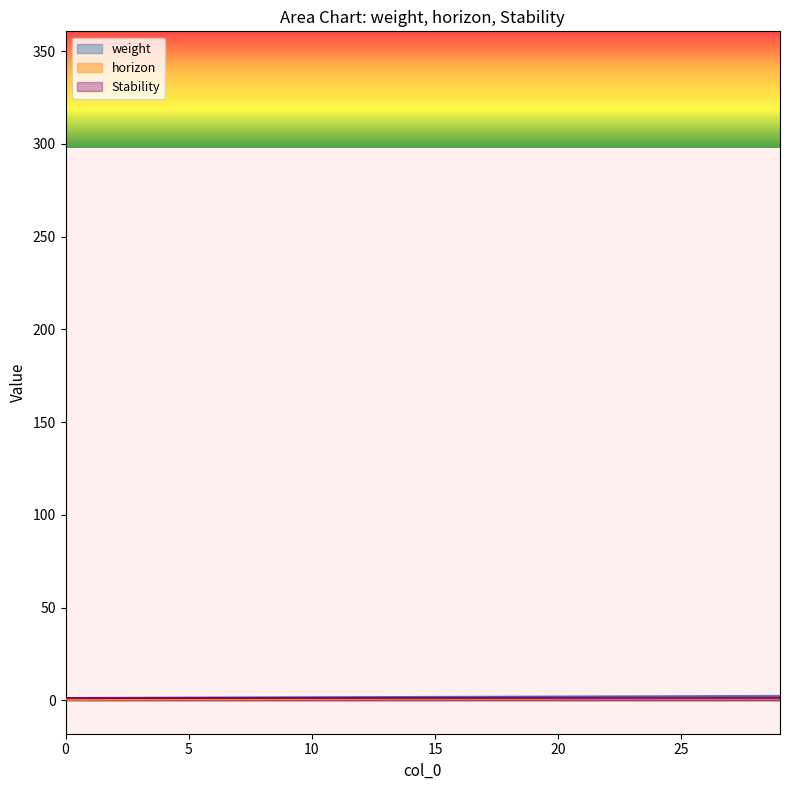

Reading right to left, what are all the values shown in this chart?

weight: 2.4	2.3	2.3	2.2	2.2	2.2	2.1	2.1	2.0	2.0	2.0	1.9	1.9	1.8	1.8	1.8	1.7	1.7	1.6	1.6	1.6	1.5	1.5	1.4	1.4	1.4	1.3	1.3	1.2	1.2
horizon: 1.4	1.4	1.4	1.4	1.3	1.3	1.3	1.2	1.2	1.2	1.1	1.1	1.0	1.0	1.0	0.9	0.9	0.8	0.8	0.8	0.7	0.7	0.6	0.6	0.6	0.5	0.5	0.5	0.5	0.4
Stability: 1.4	1.4	1.4	1.4	1.4	1.4	1.4	1.4	1.4	1.4	1.3	1.3	1.3	1.3	1.3	1.3	1.3	1.3	1.3	1.3	1.3	1.3	1.3	1.2	1.2	1.2	1.2	1.2	1.2	1.2